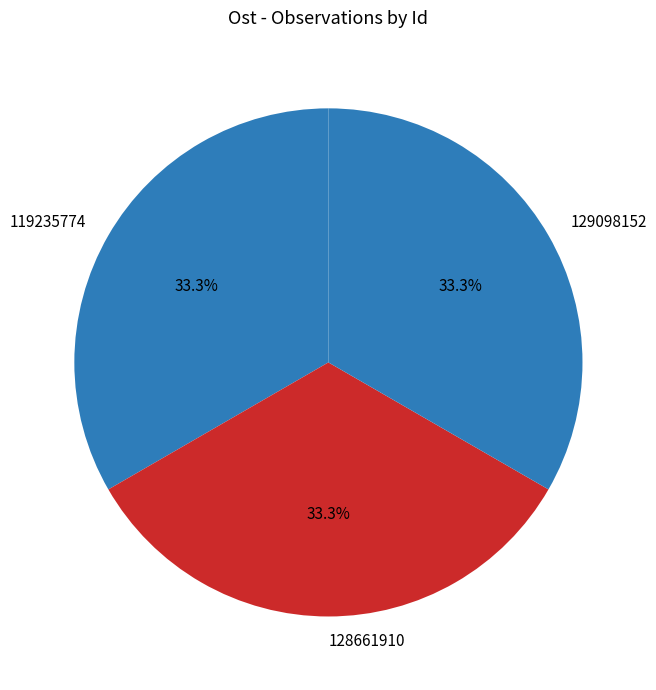

What is the ratio of the value at 119235774 to the value at 128661910?

1.0